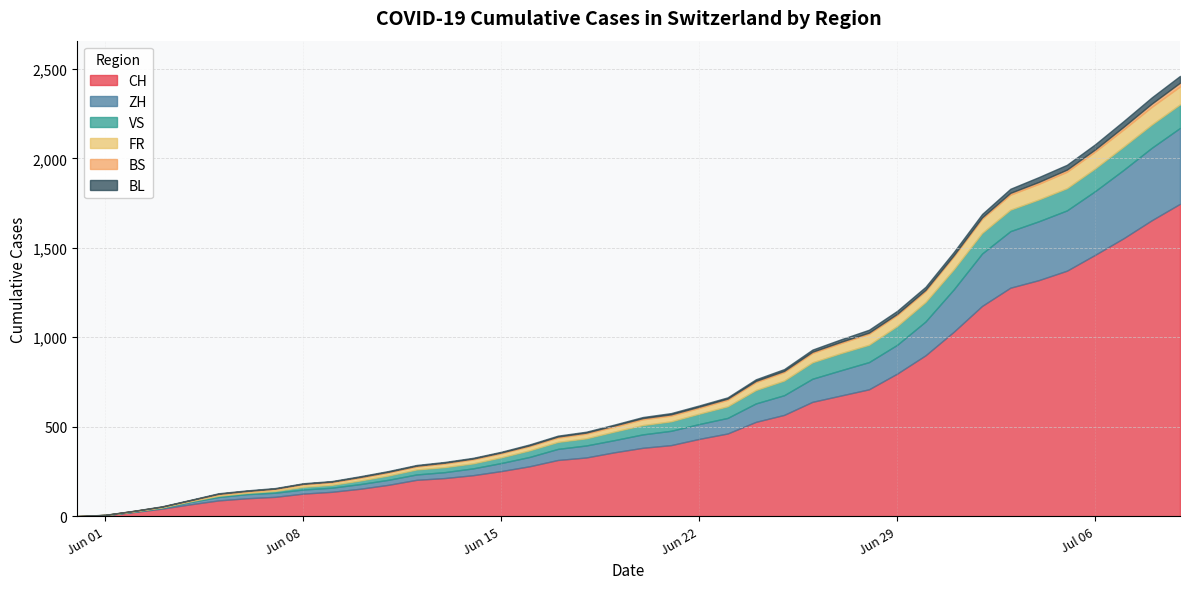

What is the maximum value for CH?

1746